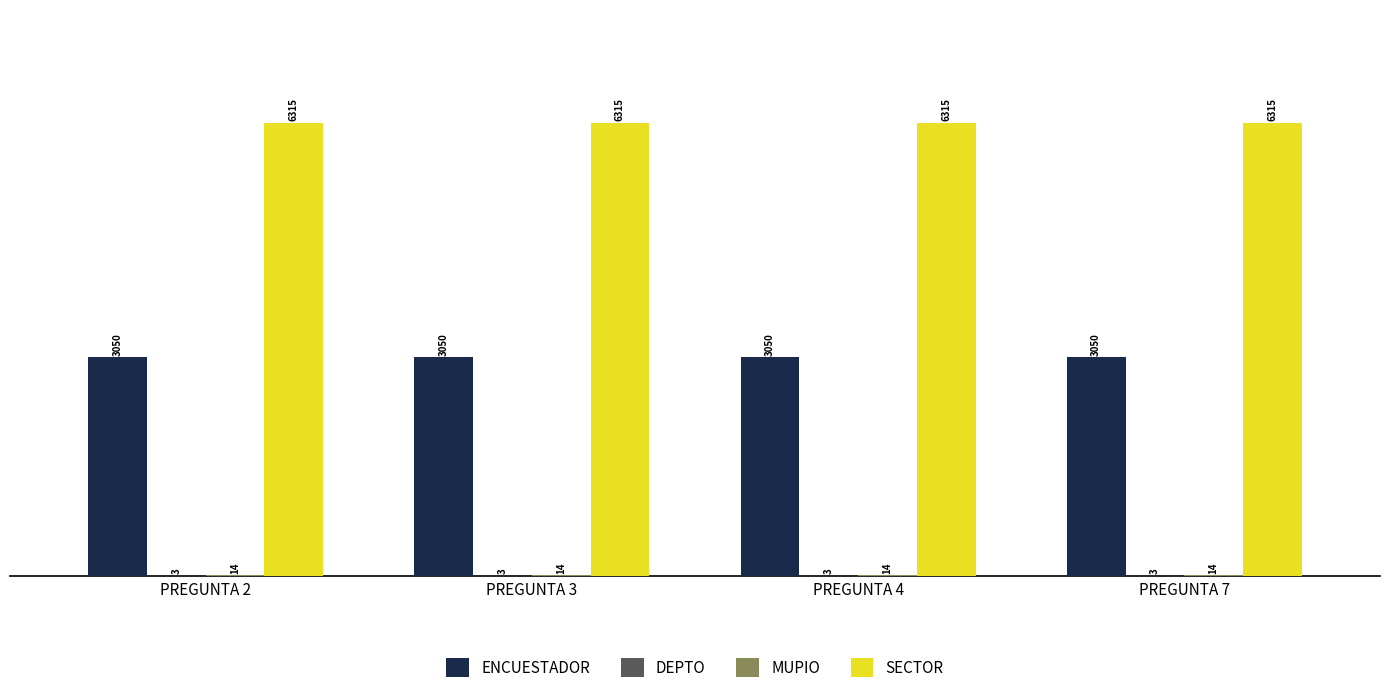

What is the maximum value shown in the chart?

6315